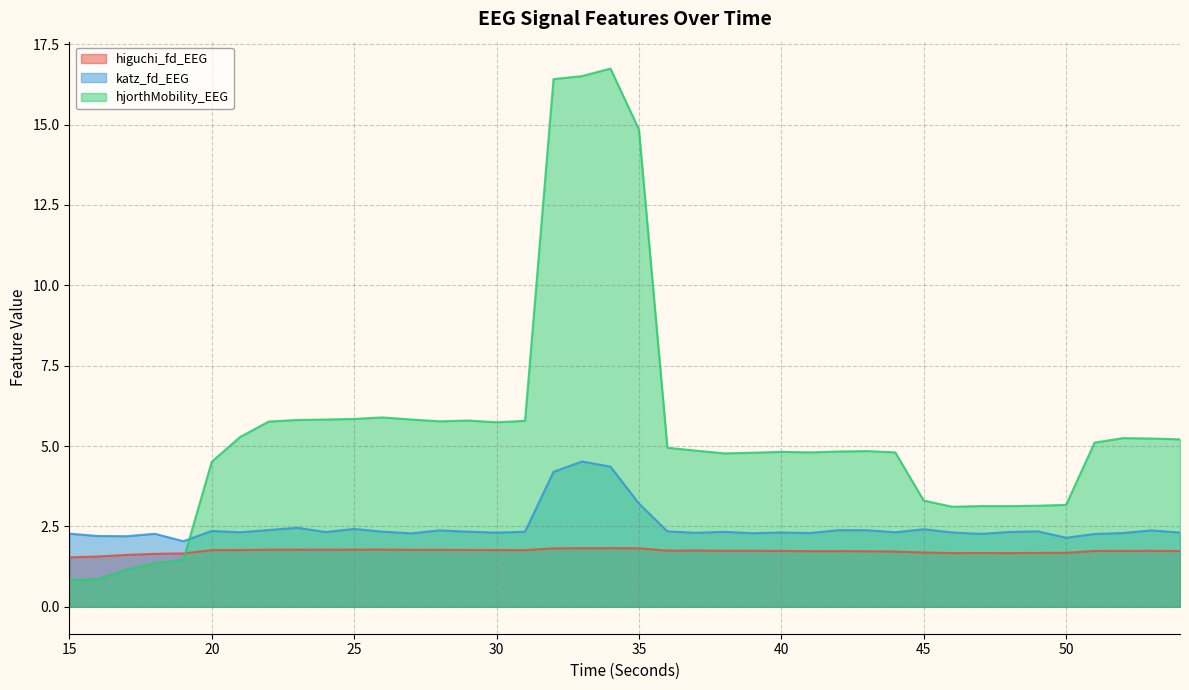

True or false: higuchi_fd_EEG and katz_fd_EEG cross at least once.

False